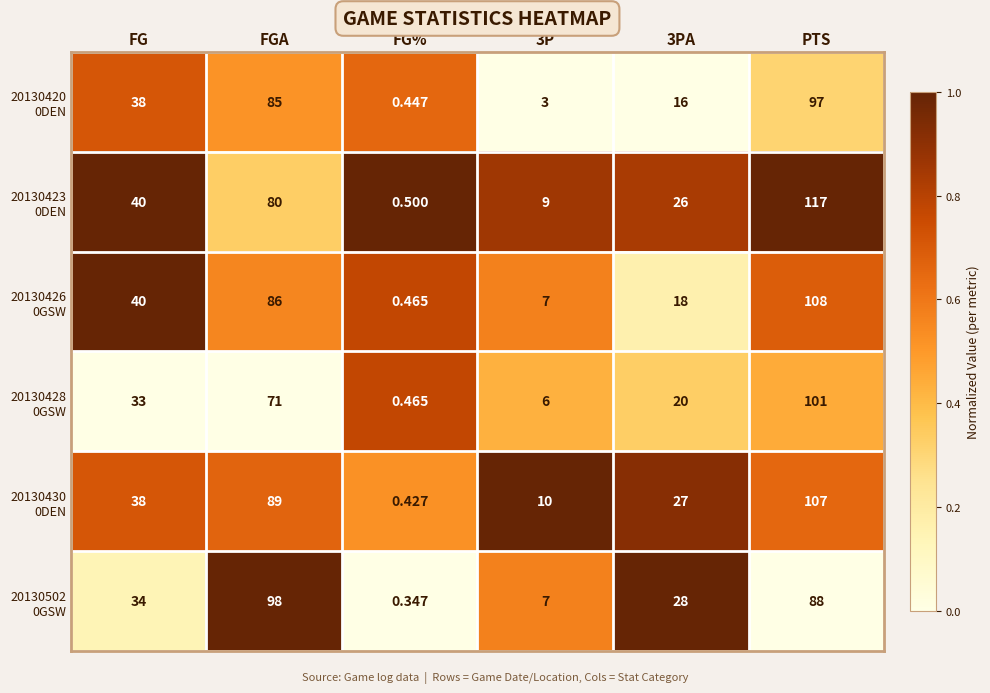

How many series are shown in this chart?

6